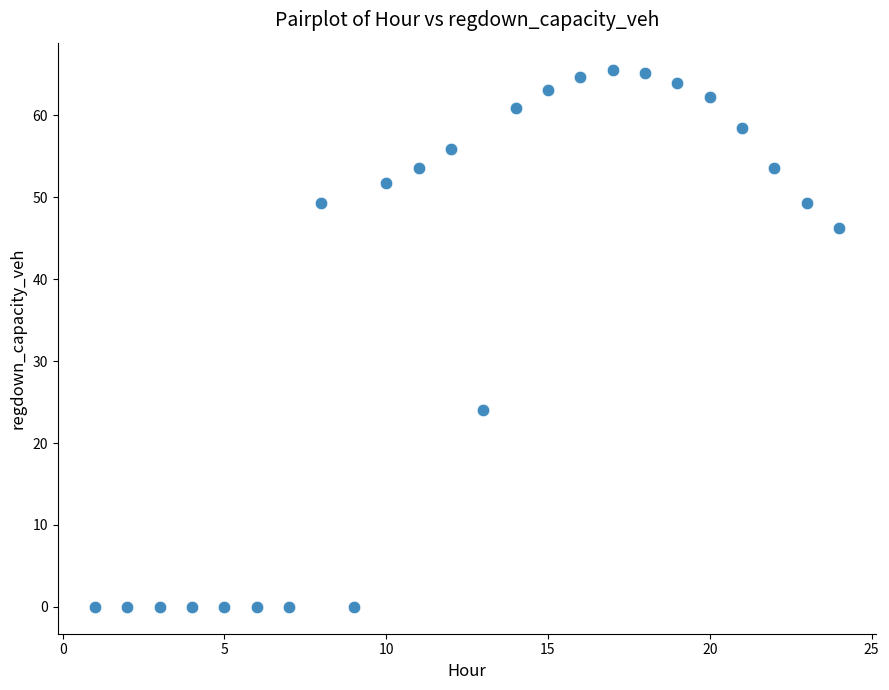

What Y value in the scatter plot is closest to 32?

24.0